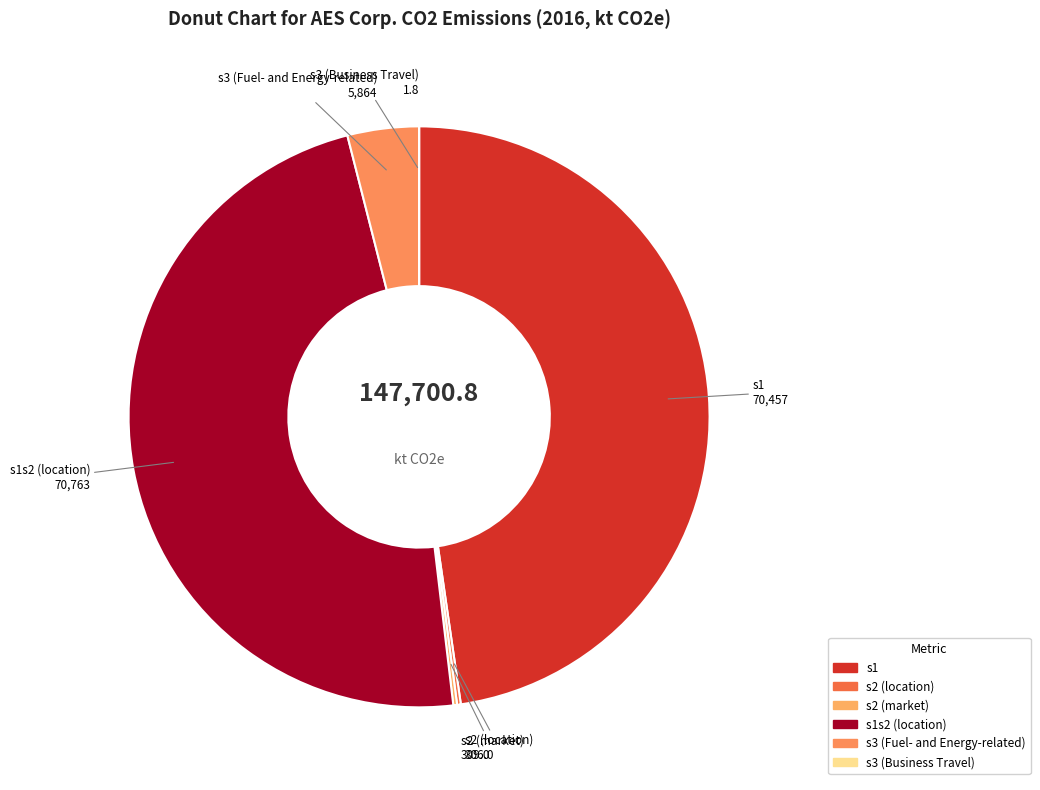

Rank the categories by value from lowest to highest.

s3 (Business Travel), s2 (location), s2 (market), s3 (Fuel- and Energy-related), s1, s1s2 (location)